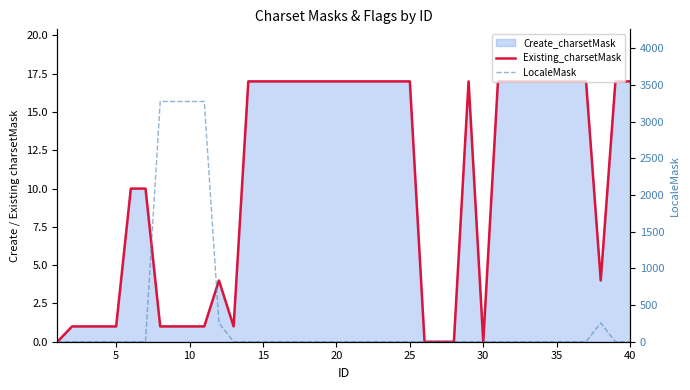

Is it true that LocaleMask equals -1549 at 14?

False